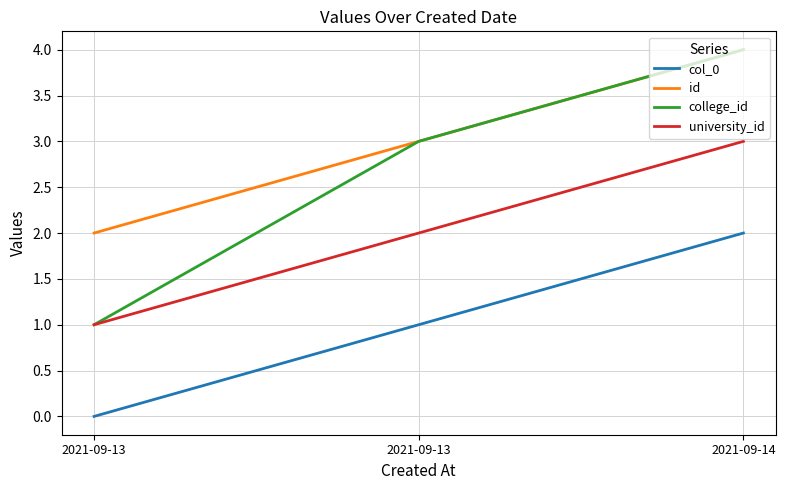

What are all the series names shown in the legend?

col_0, id, college_id, university_id